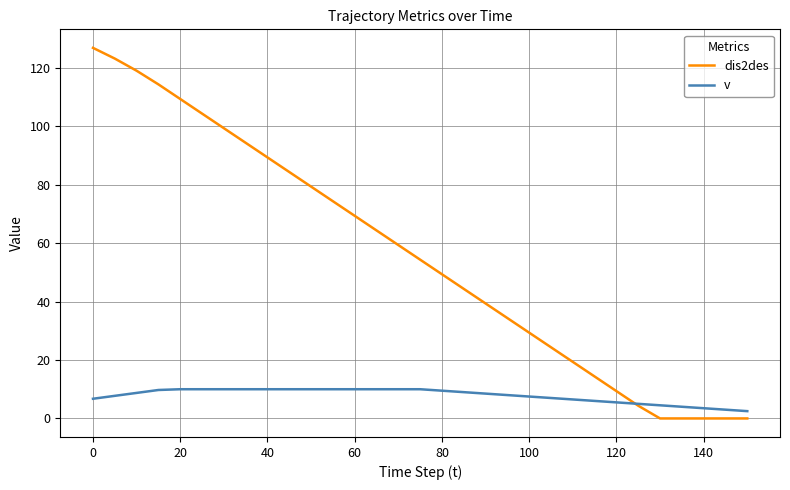

List the series in order of their overall mean, lowest first.

v, dis2des